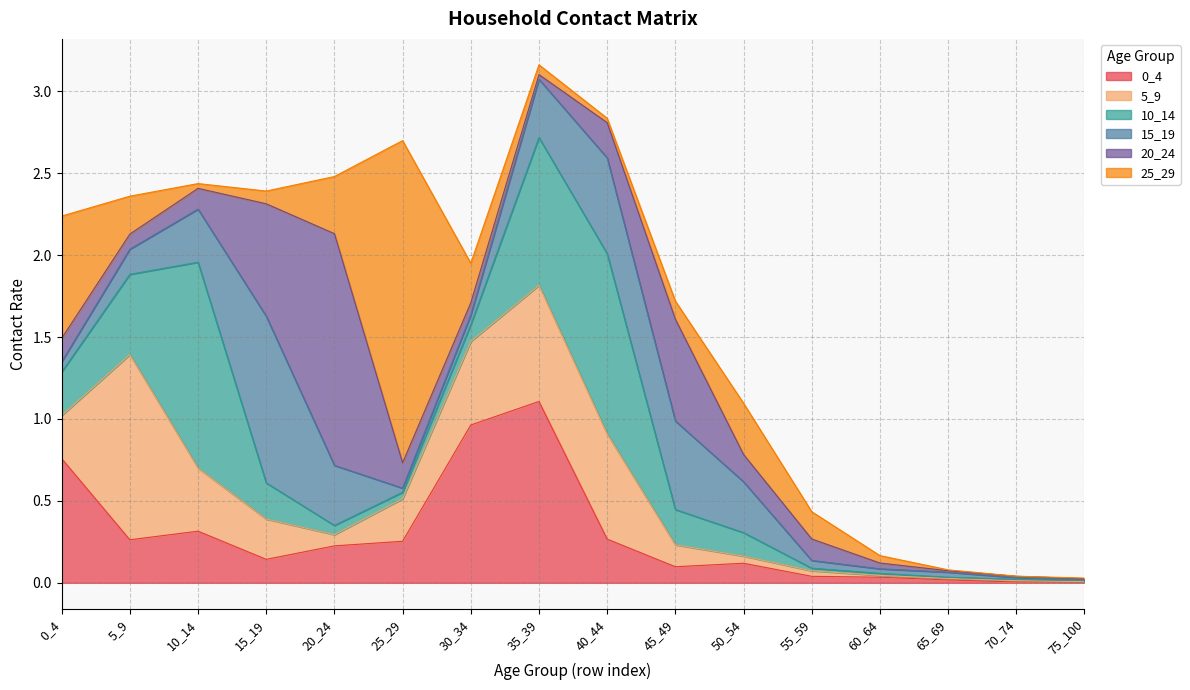

At which label does 5_9 reach its minimum?

75_100